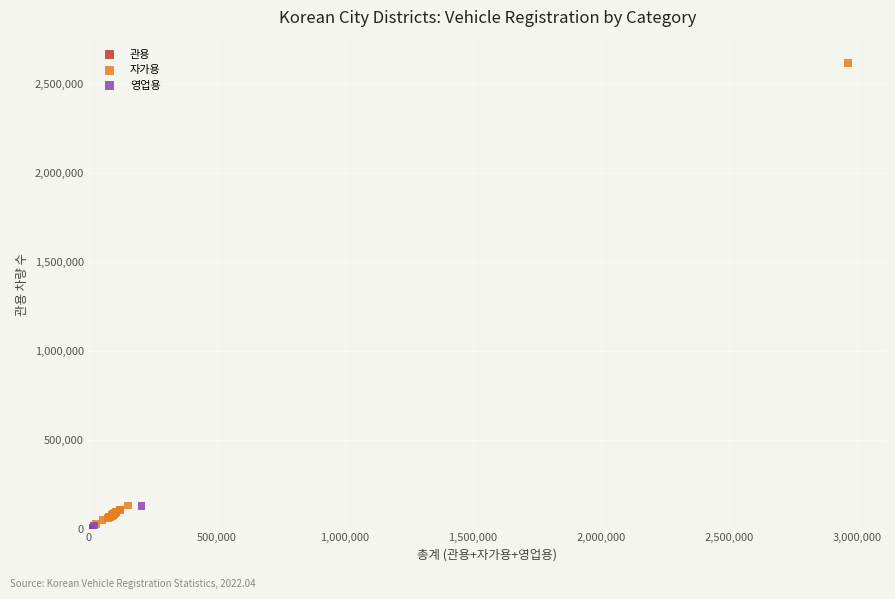

Which series reaches the maximum Y coordinate?

자가용